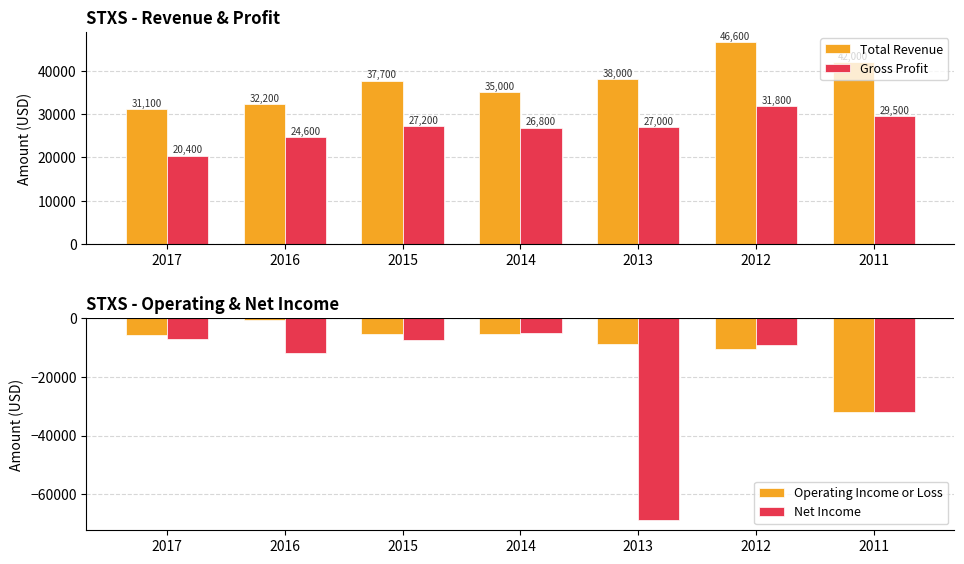

The value of Net Income at 2016 is -11800. True or false?

True